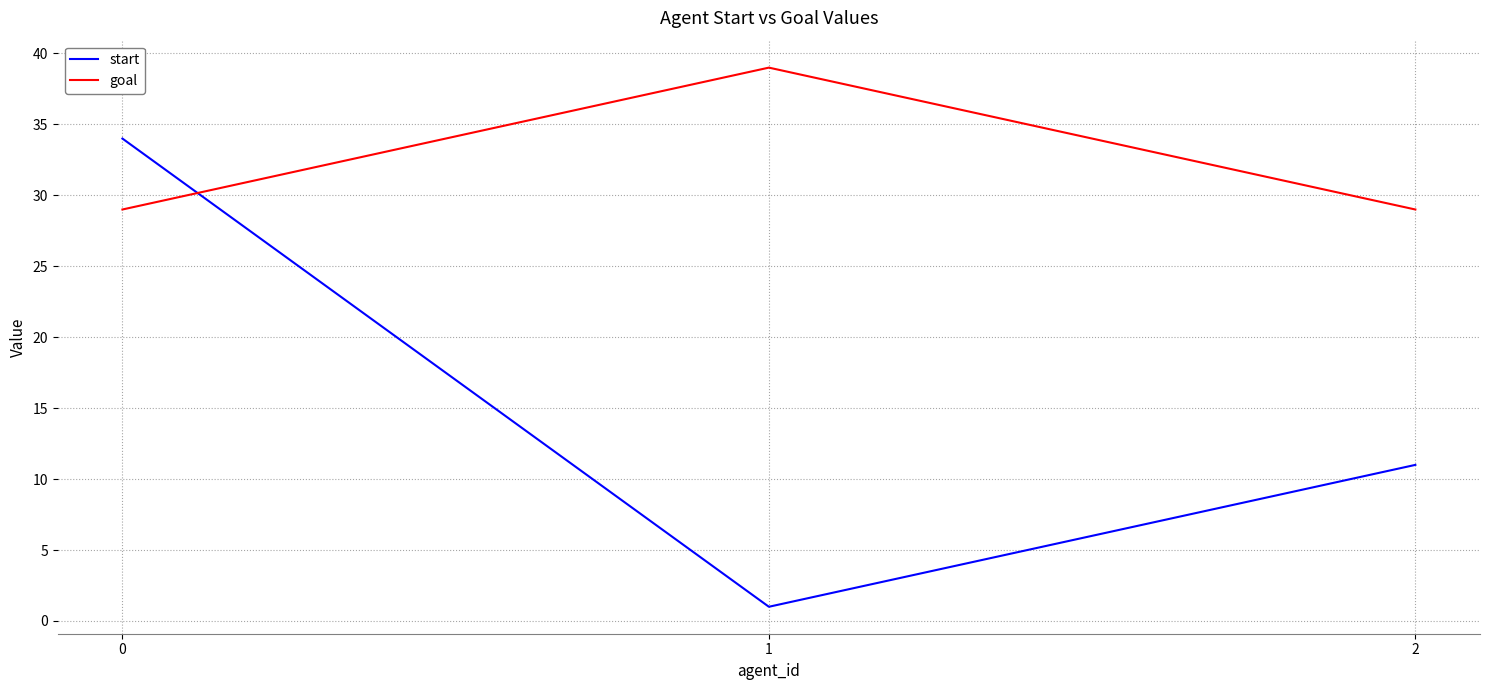

Which series has the largest range (max minus min)?

start